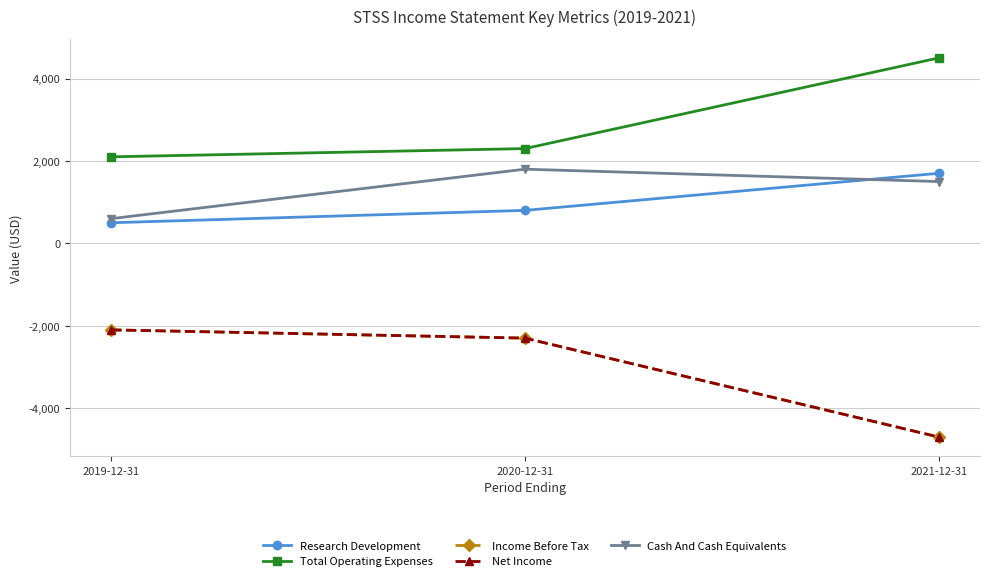

What position from the left is 2021-12-31?

3